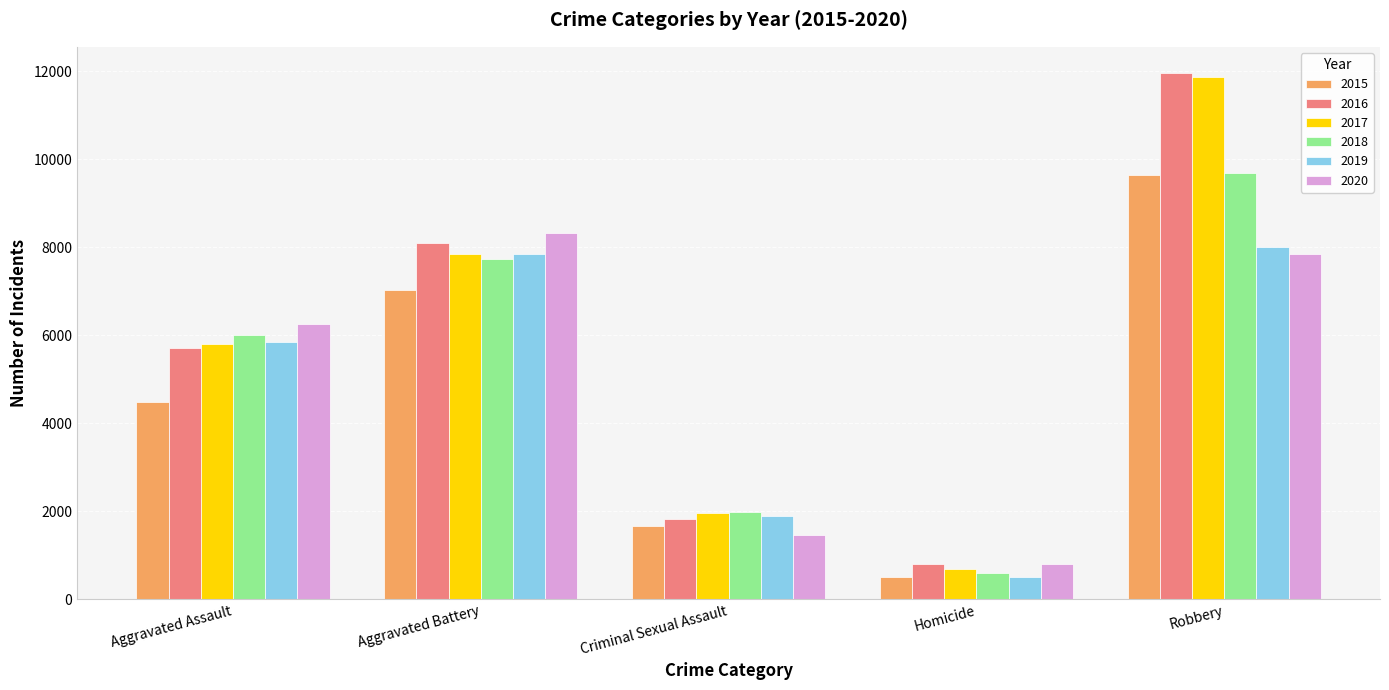

What is the value of the 2017 bar at the 3rd from the left?

1951